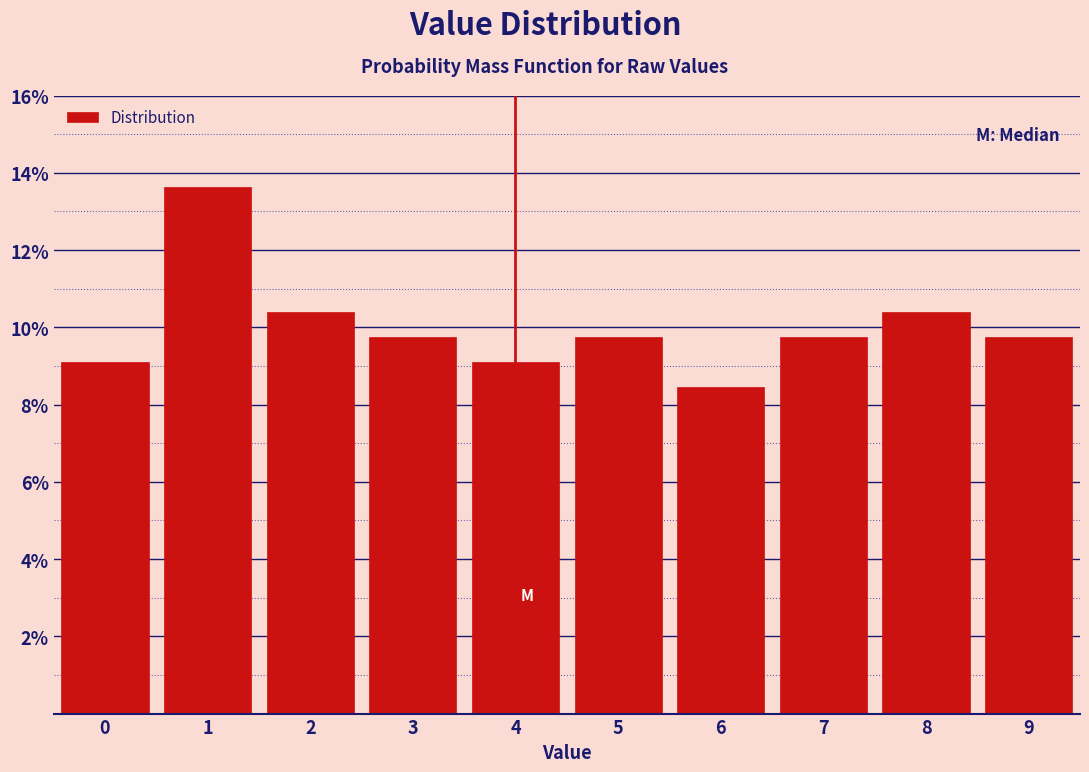

Reading left to right, list every bar in this chart as the range it spans on the x-axis followed by its height. The values are not printed on the chart, so give them approximately, as read against the axis.

-0.5 to 0.5: 9.0
0.5 to 1.5: 13.6
1.5 to 2.5: 10.4
2.5 to 3.5: 9.8
3.5 to 4.5: 9.0
4.5 to 5.5: 9.8
5.5 to 6.5: 8.4
6.5 to 7.5: 9.8
7.5 to 8.5: 10.4
8.5 to 9.5: 9.8